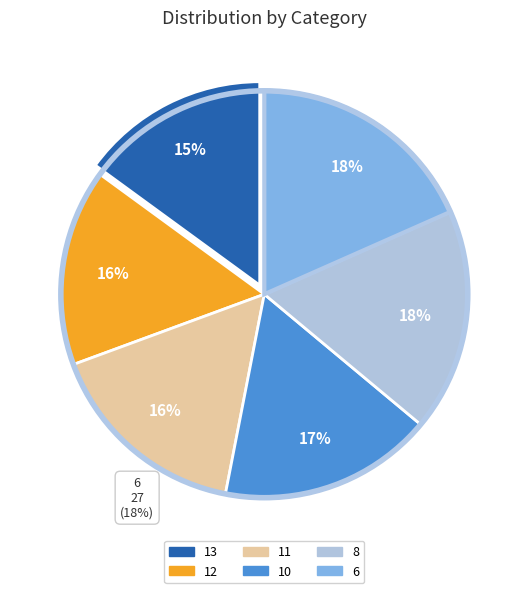

Is there a majority slice in this chart?

No